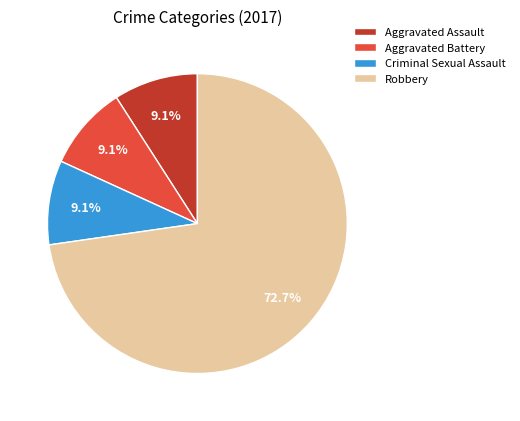

What is the majority slice?

Robbery